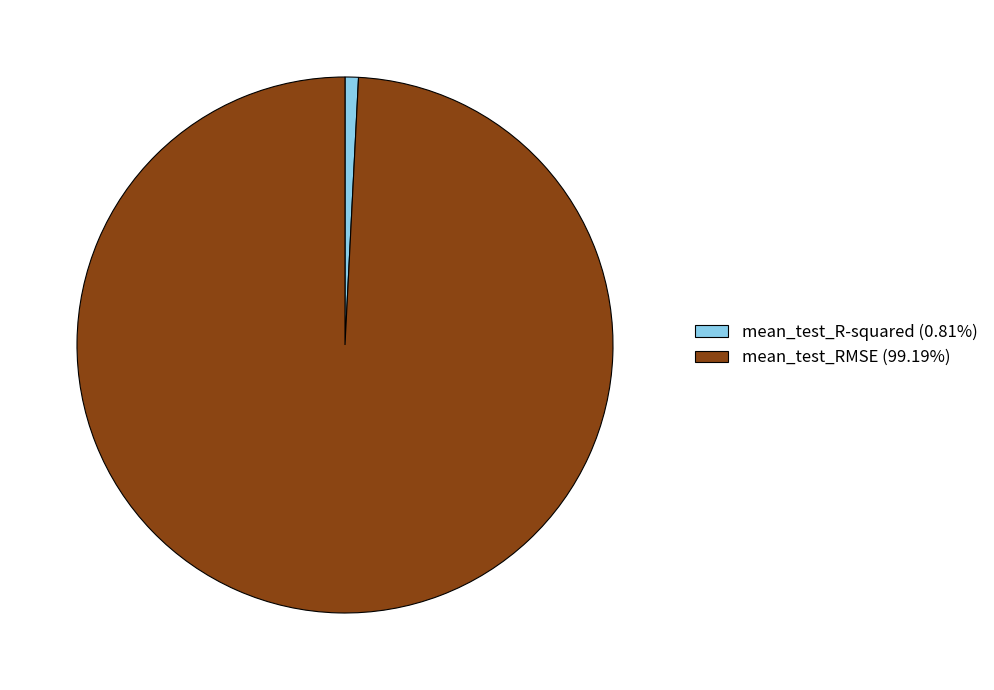

Is there a majority slice in this chart?

Yes